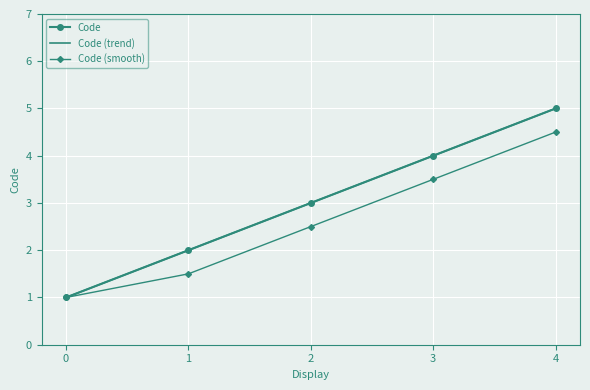

At which category is the sum across all series the highest?

4